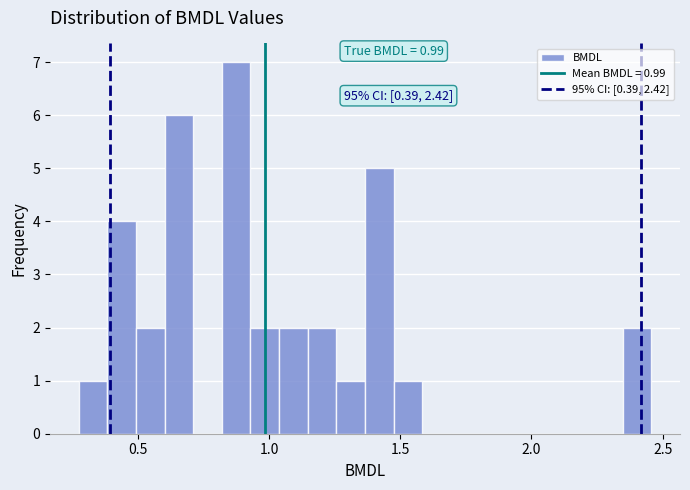

Around what value on the x-axis is the tallest bar? Give the approximate position of its centre, as read against the axis.

0.85